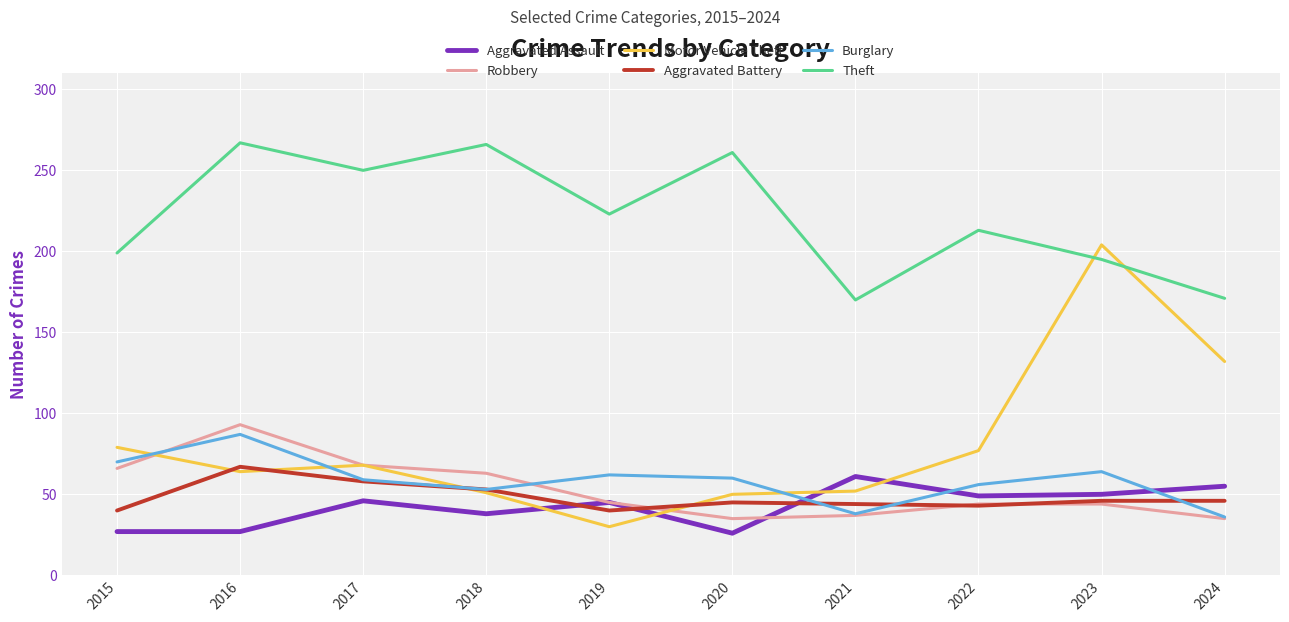

After their last crossing, which series has the higher values: Theft or Motor Vehicle Theft?

Theft